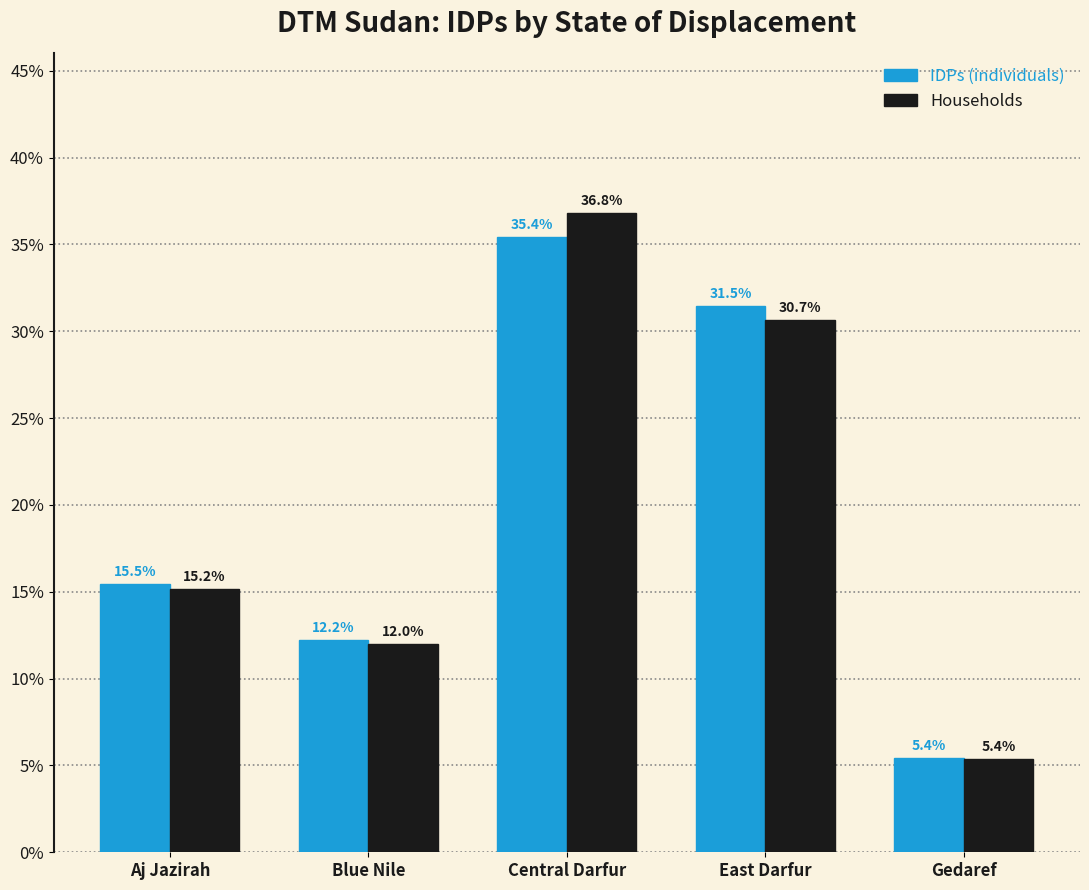

Where does the Households series first go above 15?

Aj Jazirah